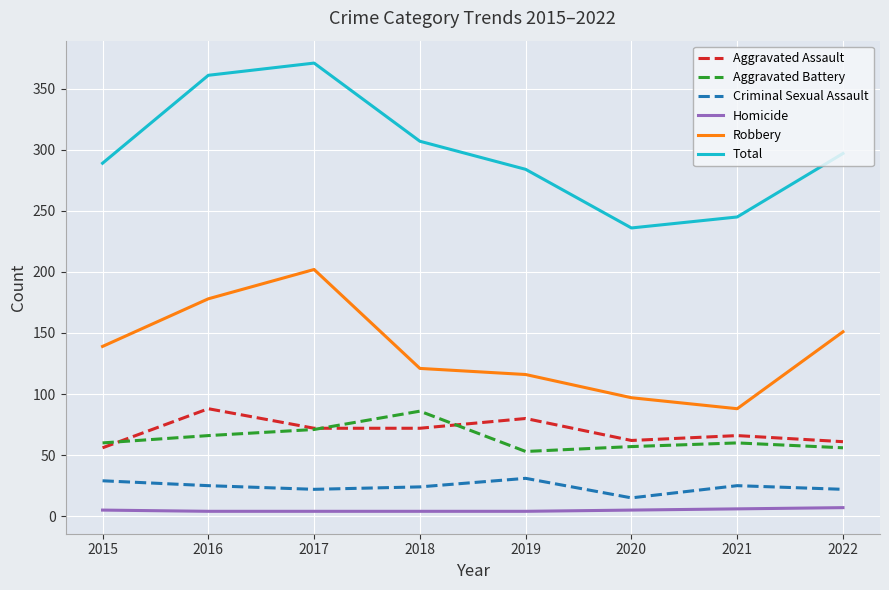

What is the sum of all Total values?

2390